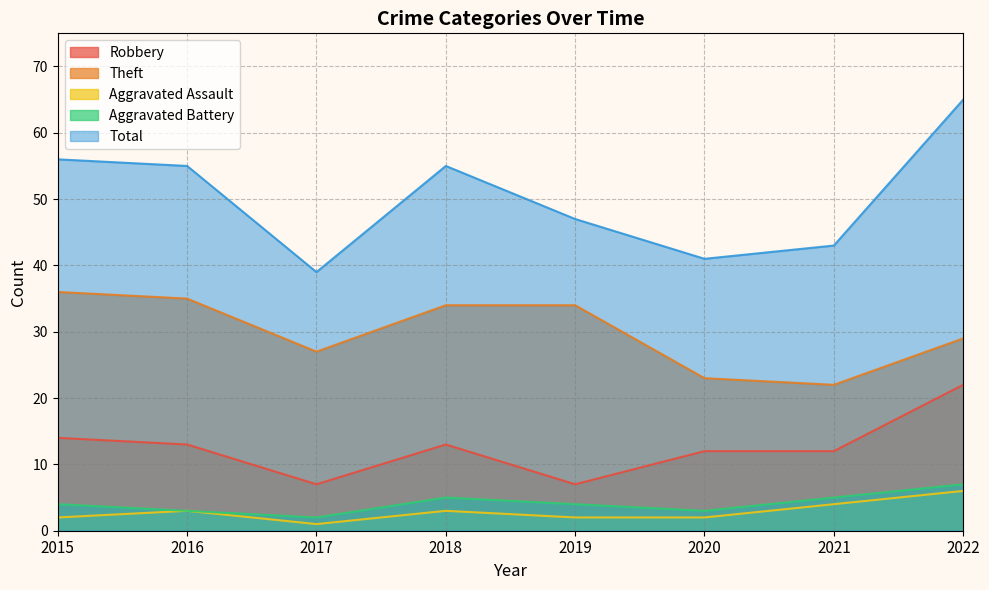

How many lines are shown in the chart?

5